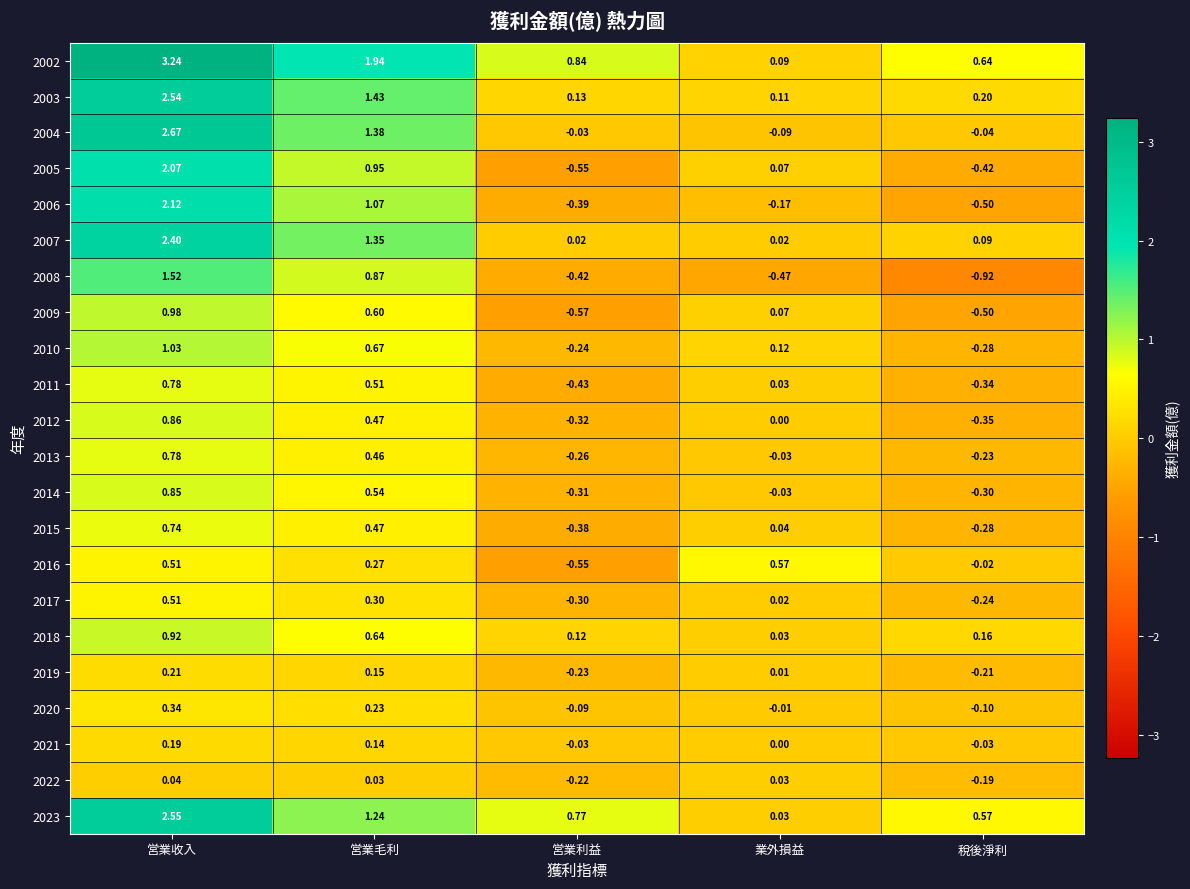

How many series are shown in this chart?

22